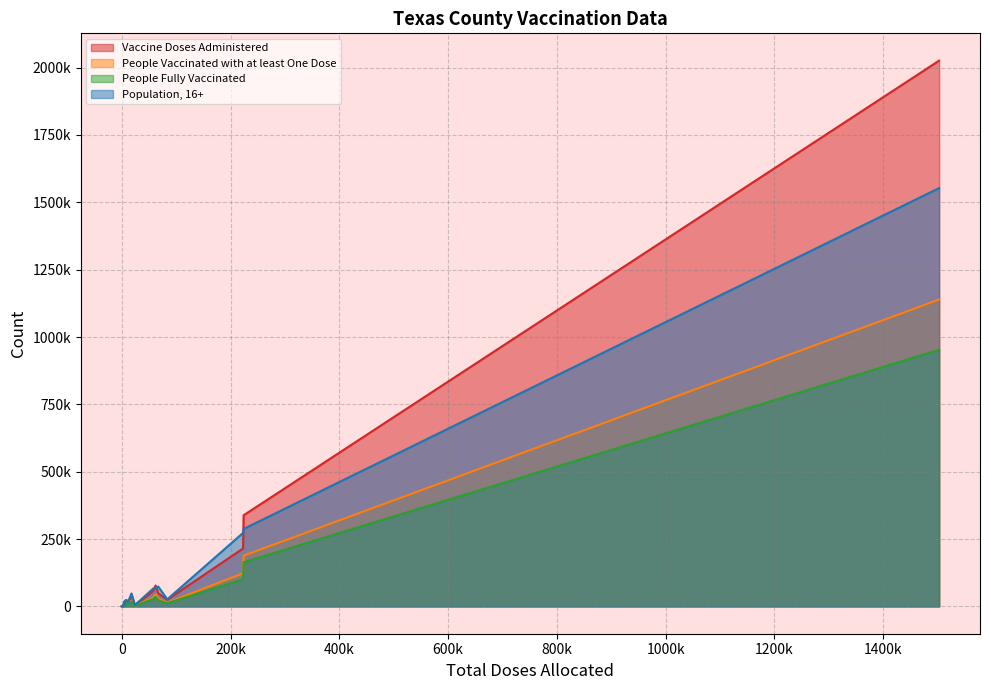

How many intersections are there between Population, 16+ and Vaccine Doses Administered?

7